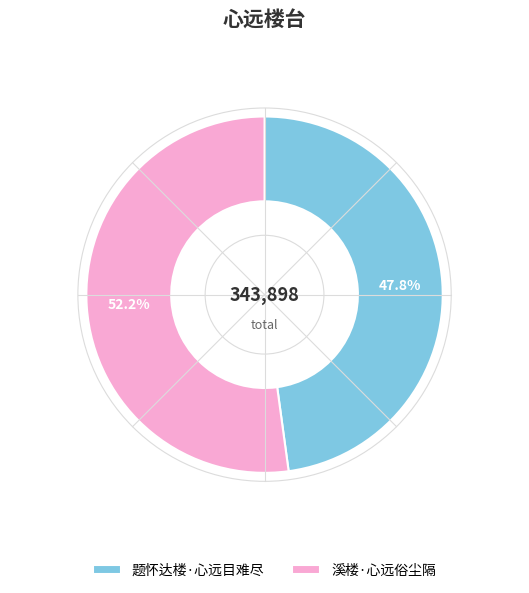

Which category has the biggest portion of the pie?

溪楼·心远俗尘隔